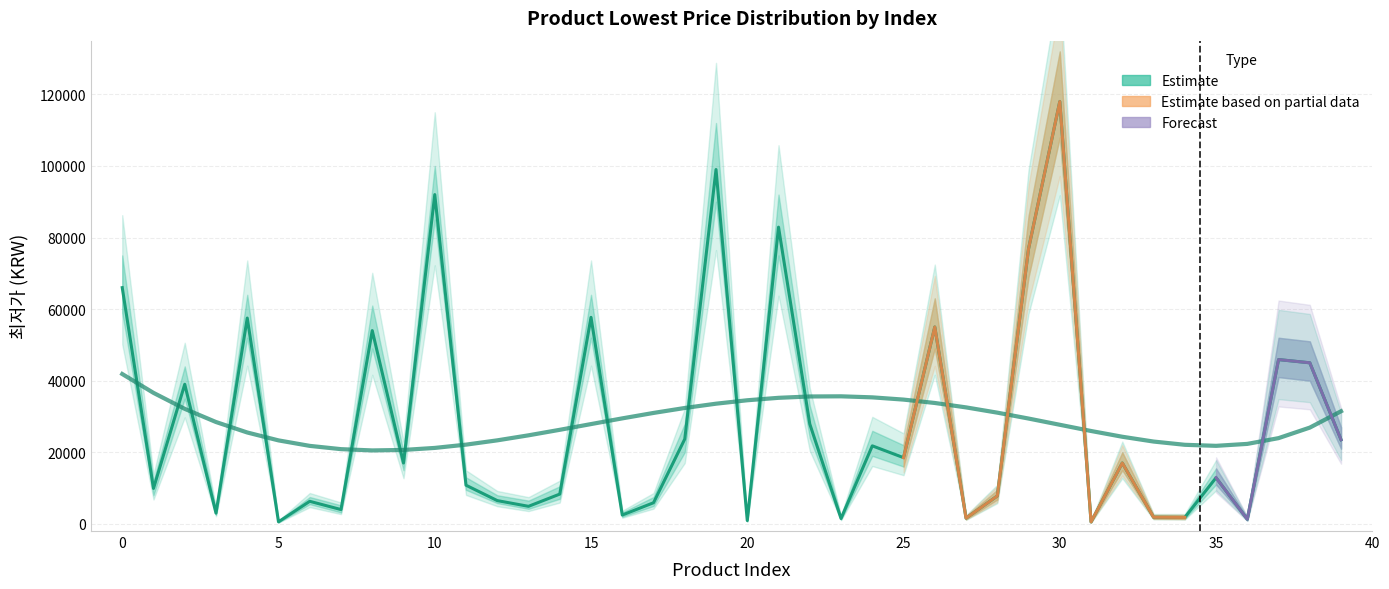

True or false: 최저가 and upper cross at least once.

False